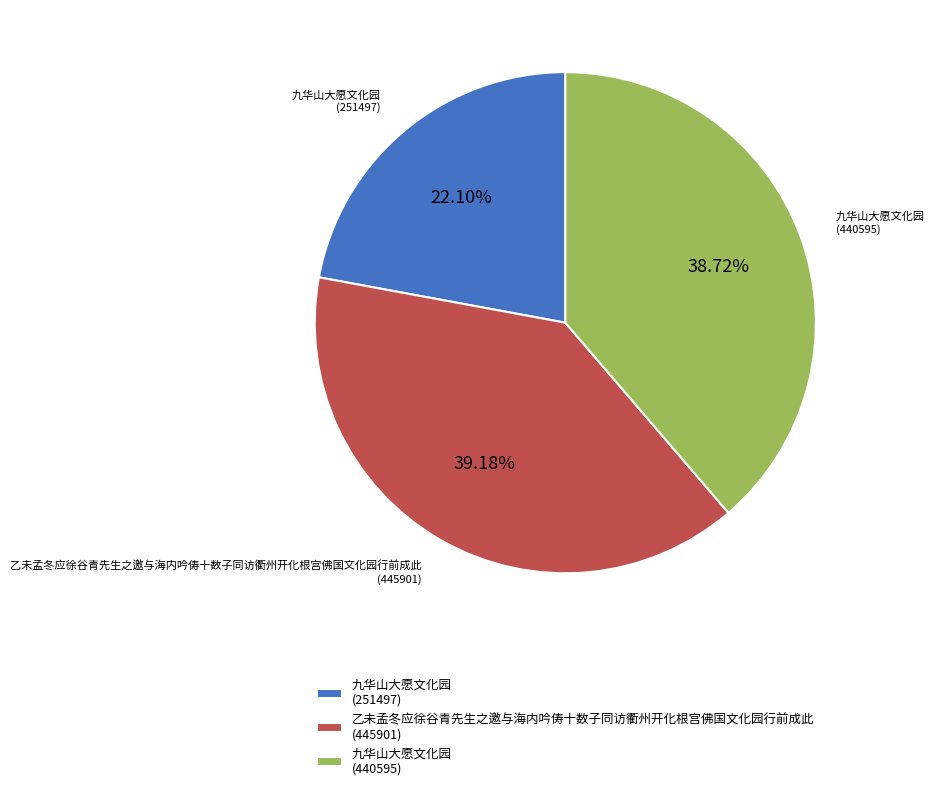

Combined, do 乙未孟冬应徐谷青先生之邀与海内吟俦十数子同访衢州开化根宫佛国文化园行前成此 (445901) and 九华山大愿文化园 (440595) account for over 50%?

Yes